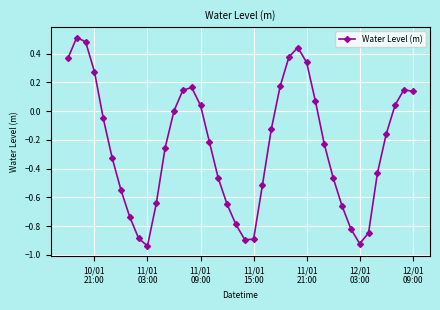

How many interior local valleys (lower than both neighbors) does the data have?

3